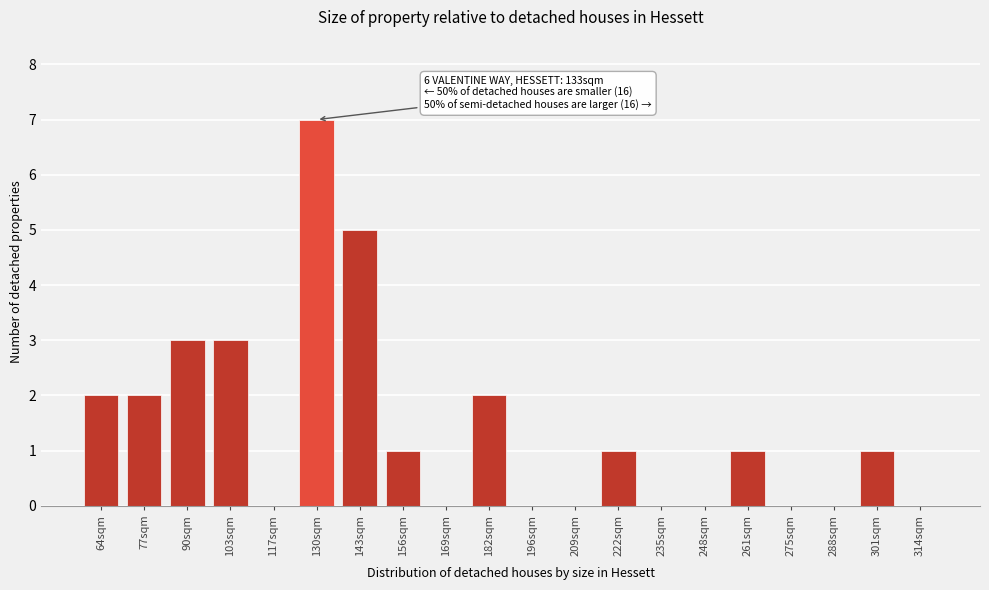

Reading left to right, transcribe all the data shown in this chart.

64sqm=2	77sqm=2	90sqm=3	103sqm=3	117sqm=0	130sqm=7	143sqm=5	156sqm=1	169sqm=0	182sqm=2	196sqm=0	209sqm=0	222sqm=1	235sqm=0	248sqm=0	261sqm=1	275sqm=0	288sqm=0	301sqm=1	314sqm=0